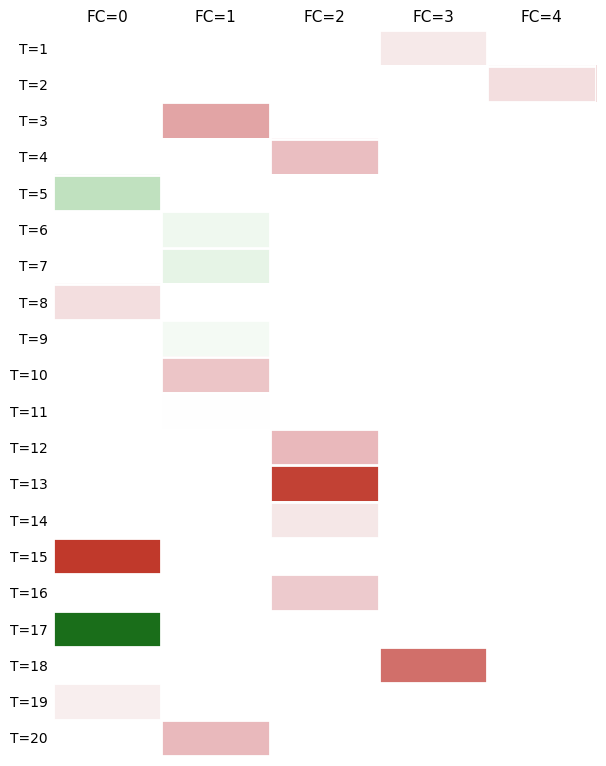

Is the value of T=12 at FC=0 greater than the value of T=7 at FC=2?

No